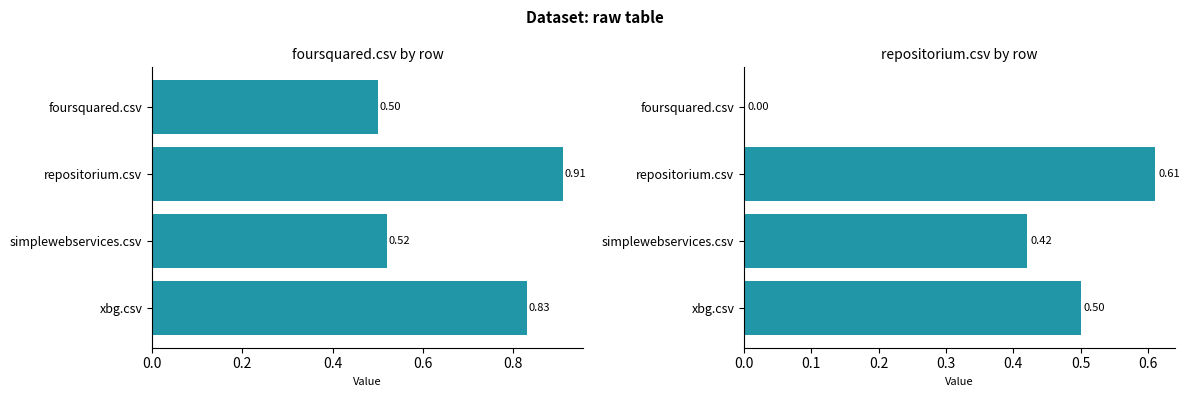

What is the sum of the foursquared.csv values at simplewebservices.csv and xbg.csv?

1.4